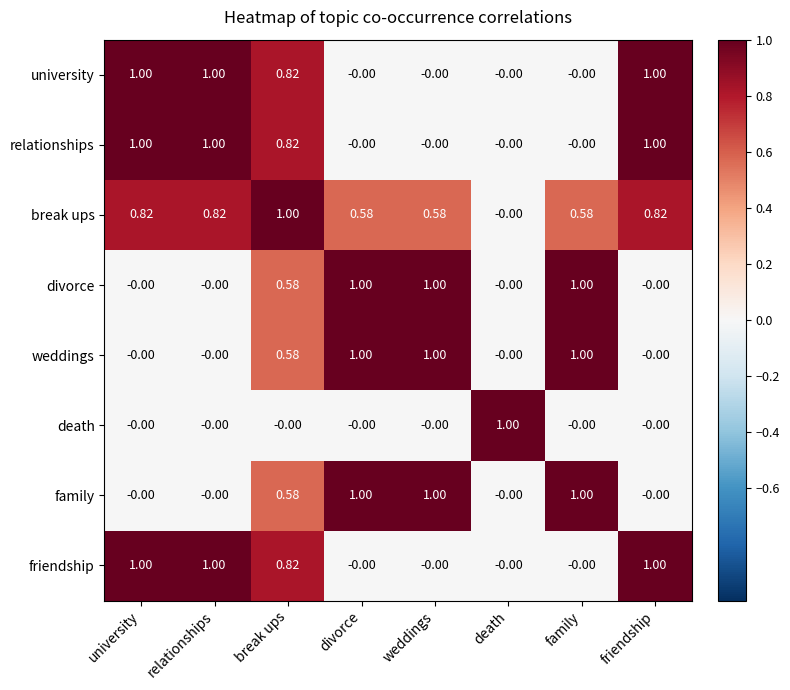

What is the greatest value displayed?

1.0